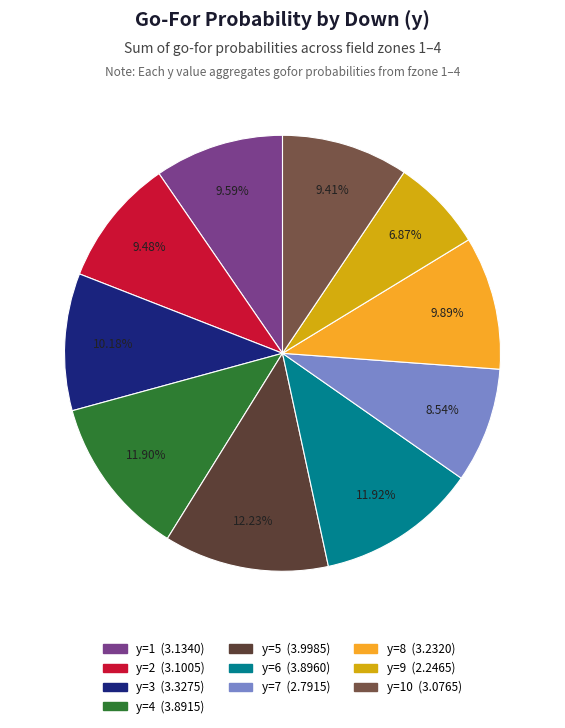

To the nearest percent, what is the average slice percentage?

10%